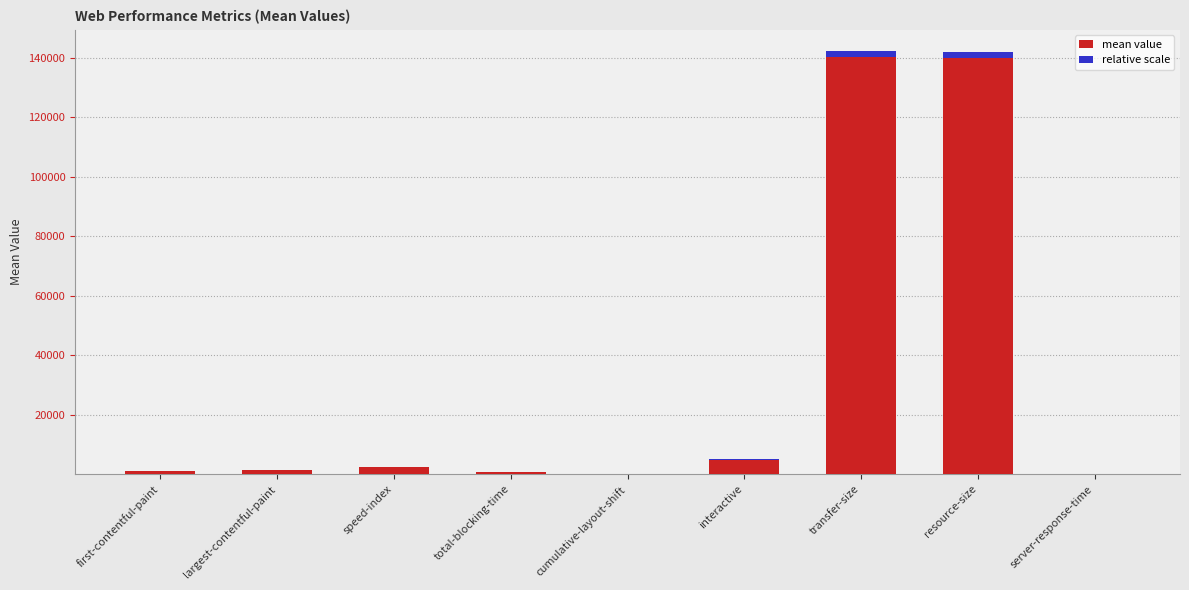

Are the bars horizontal?

No